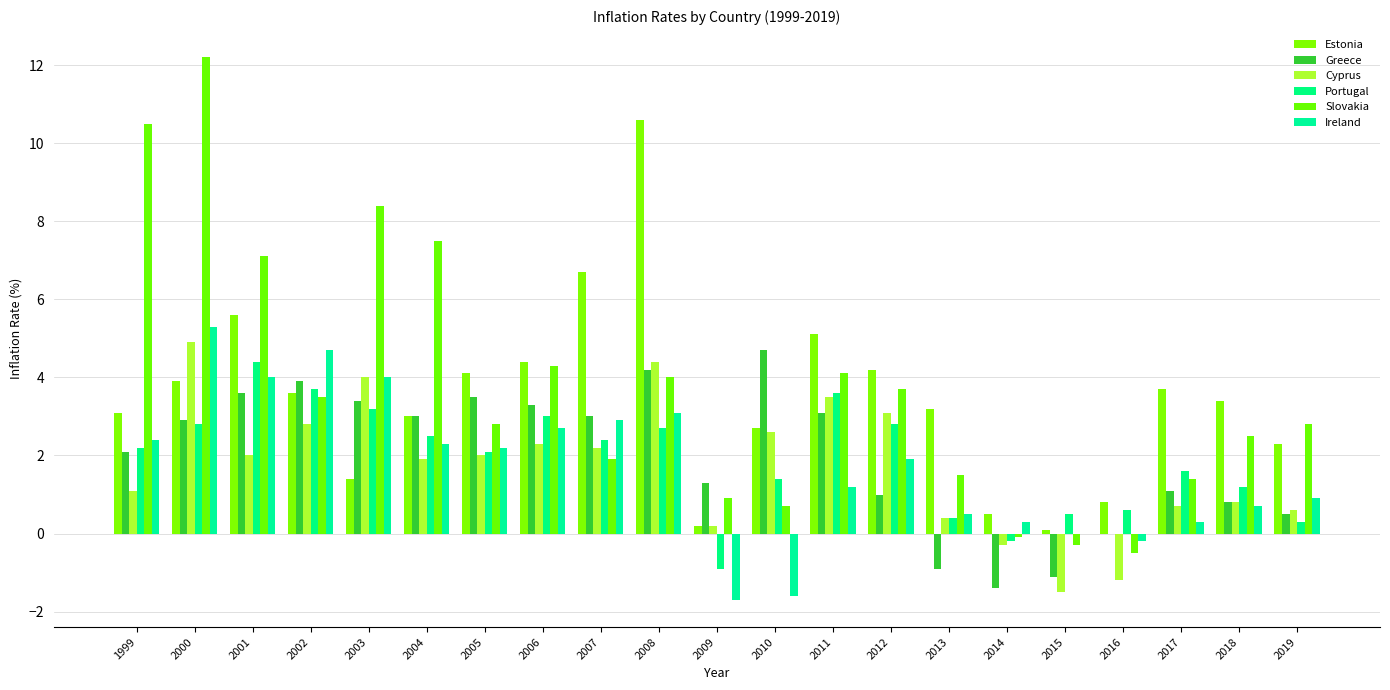

Reading left to right, what are all the values shown in this chart?

Estonia: 1999=3.1	2000=3.9	2001=5.6	2002=3.6	2003=1.4	2004=3.0	2005=4.1	2006=4.4	2007=6.7	2008=10.6	2009=0.2	2010=2.7	2011=5.1	2012=4.2	2013=3.2	2014=0.5	2015=0.1	2016=0.8	2017=3.7	2018=3.4	2019=2.3
Greece: 1999=2.1	2000=2.9	2001=3.6	2002=3.9	2003=3.4	2004=3.0	2005=3.5	2006=3.3	2007=3.0	2008=4.2	2009=1.3	2010=4.7	2011=3.1	2012=1.0	2013=-0.9	2014=-1.4	2015=-1.1	2016=0.0	2017=1.1	2018=0.8	2019=0.5
Cyprus: 1999=1.1	2000=4.9	2001=2.0	2002=2.8	2003=4.0	2004=1.9	2005=2.0	2006=2.3	2007=2.2	2008=4.4	2009=0.2	2010=2.6	2011=3.5	2012=3.1	2013=0.4	2014=-0.3	2015=-1.5	2016=-1.2	2017=0.7	2018=0.8	2019=0.6
Portugal: 1999=2.2	2000=2.8	2001=4.4	2002=3.7	2003=3.2	2004=2.5	2005=2.1	2006=3.0	2007=2.4	2008=2.7	2009=-0.9	2010=1.4	2011=3.6	2012=2.8	2013=0.4	2014=-0.2	2015=0.5	2016=0.6	2017=1.6	2018=1.2	2019=0.3
Slovakia: 1999=10.5	2000=12.2	2001=7.1	2002=3.5	2003=8.4	2004=7.5	2005=2.8	2006=4.3	2007=1.9	2008=4.0	2009=0.9	2010=0.7	2011=4.1	2012=3.7	2013=1.5	2014=-0.1	2015=-0.3	2016=-0.5	2017=1.4	2018=2.5	2019=2.8
Ireland: 1999=2.4	2000=5.3	2001=4.0	2002=4.7	2003=4.0	2004=2.3	2005=2.2	2006=2.7	2007=2.9	2008=3.1	2009=-1.7	2010=-1.6	2011=1.2	2012=1.9	2013=0.5	2014=0.3	2015=0.0	2016=-0.2	2017=0.3	2018=0.7	2019=0.9